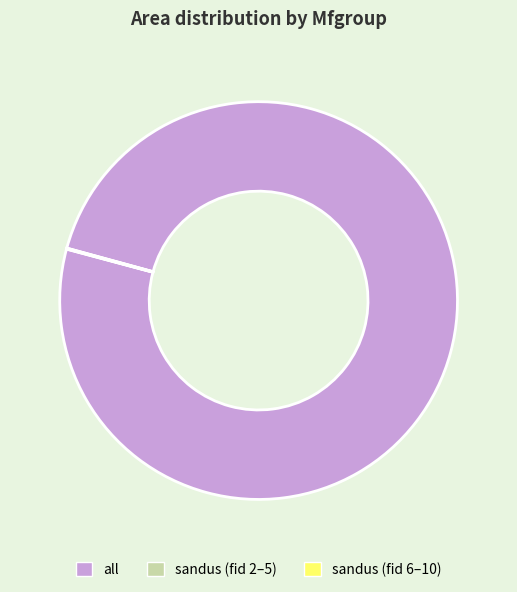

Does any single category account for the majority?

Yes